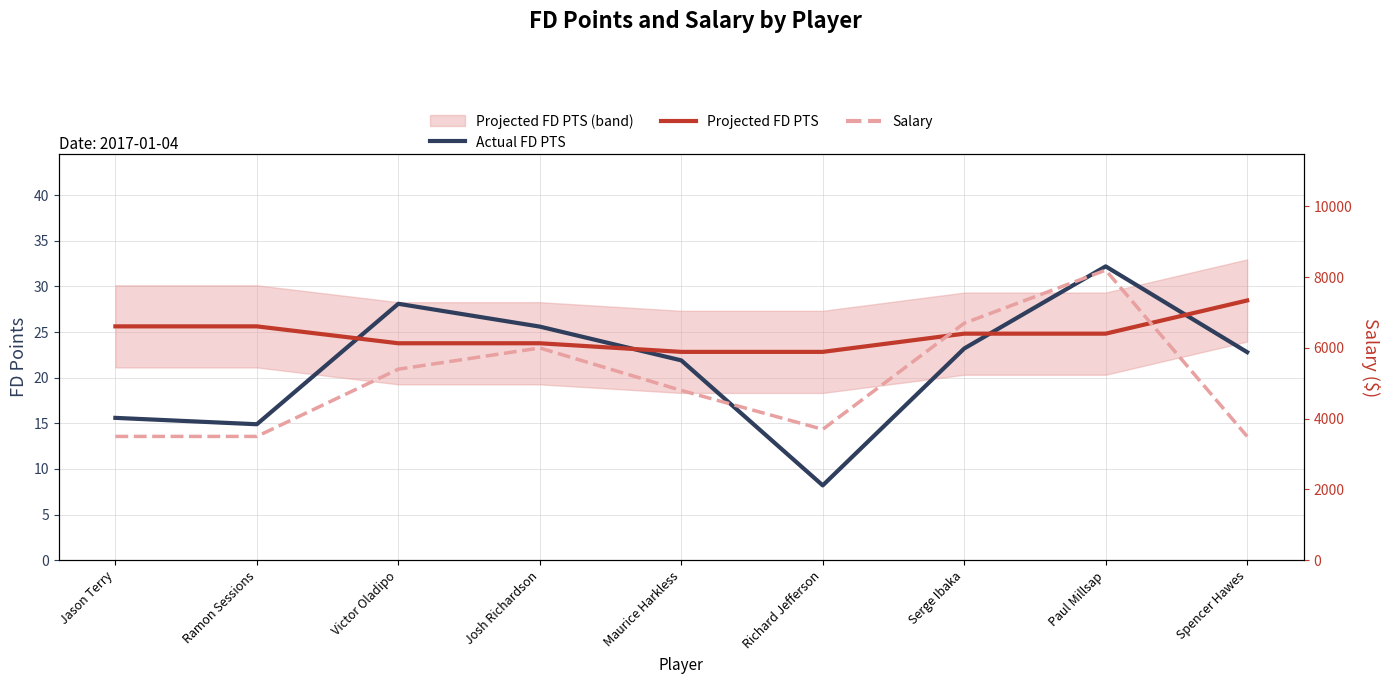

Is this an area chart (filled region under the line)?

No